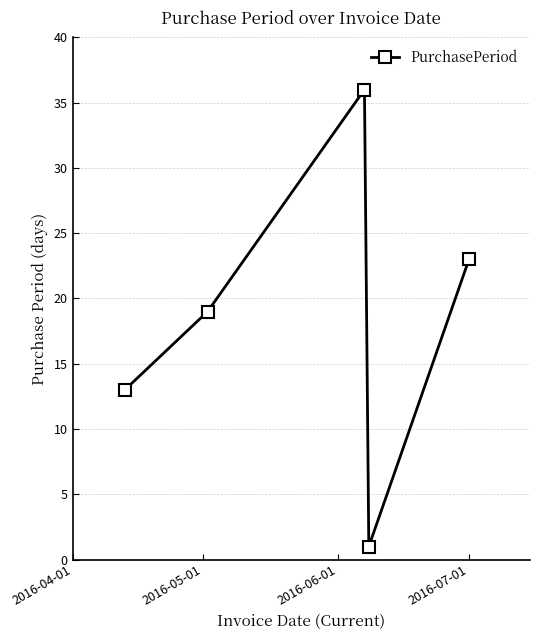

What is the difference between the maximum and second lowest values?

23